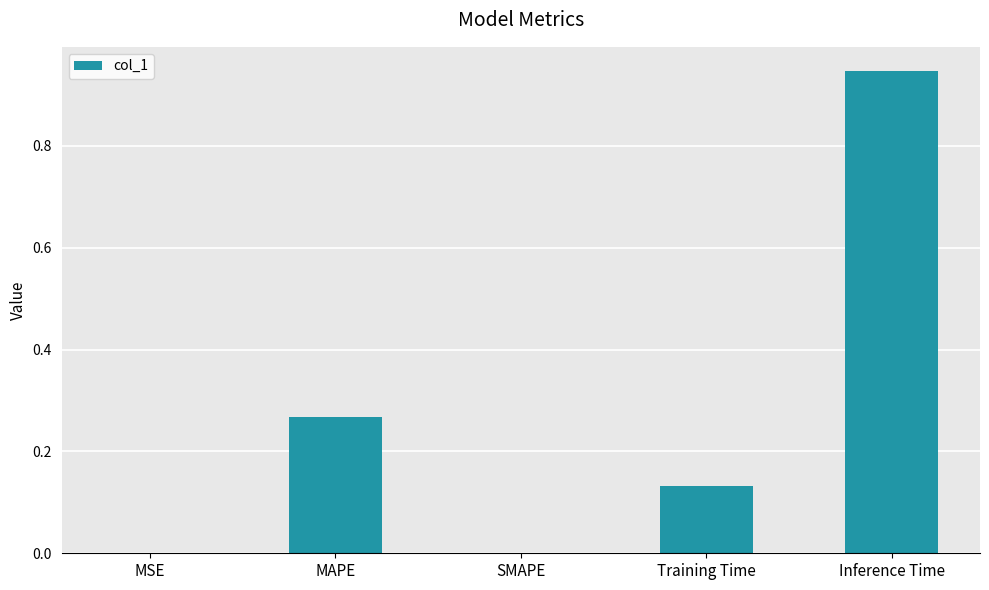

The chart shows a value of 0.0 at MSE. True or false?

True